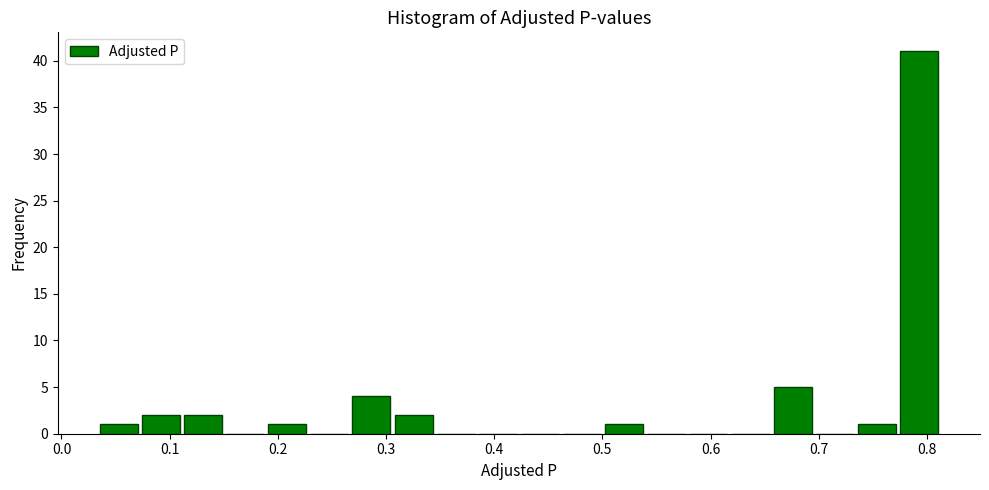

Read against the x-axis, roughly where is the centre of the tallest bar?

0.79